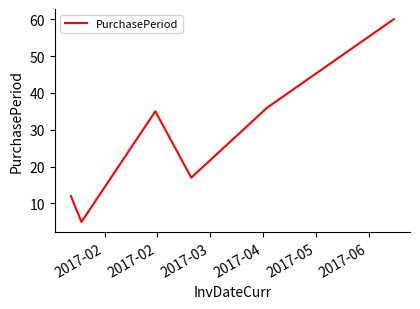

How many distinct data groups are displayed?

1